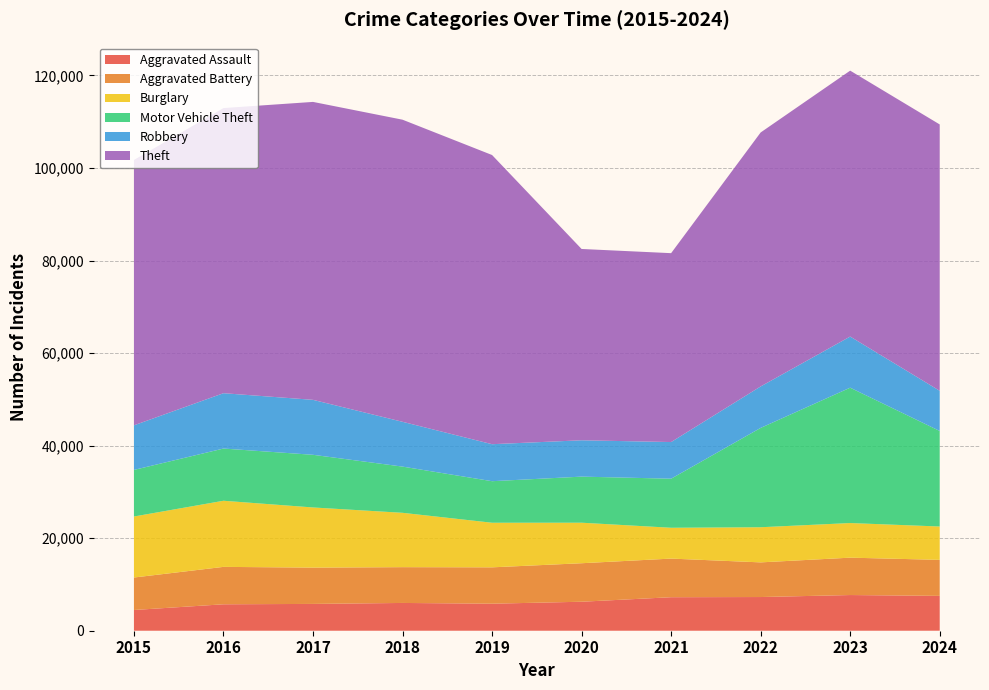

Reading left to right, list all the values displayed in this chart.

Aggravated Assault: 4480	5713	5793	6002	5841	6265	7242	7280	7712	7530
Aggravated Battery: 7019	8085	7845	7735	7858	8321	8347	7491	8078	7784
Burglary: 13184	14289	13001	11747	9638	8758	6662	7593	7482	7208
Motor Vehicle Theft: 10068	11285	11380	9985	8978	9959	10605	21466	29251	20647
Robbery: 9638	11960	11880	9681	7995	7855	7920	8963	11053	8684
Theft: 57351	61623	64386	65290	62496	41343	40819	54888	57466	57562